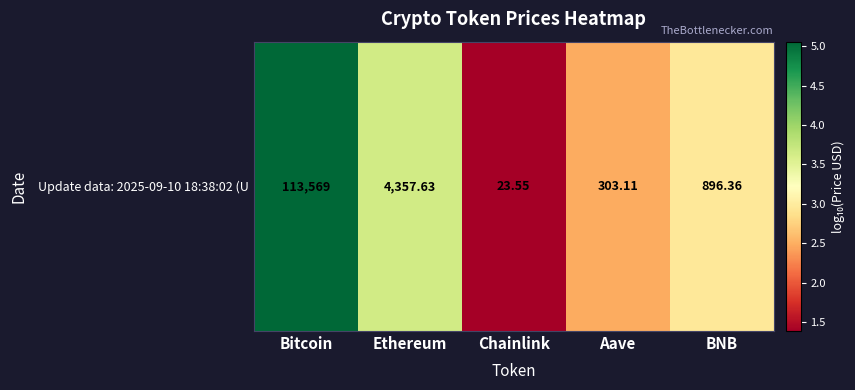

What is the ratio of the value at Aave to the value at Ethereum?

0.7